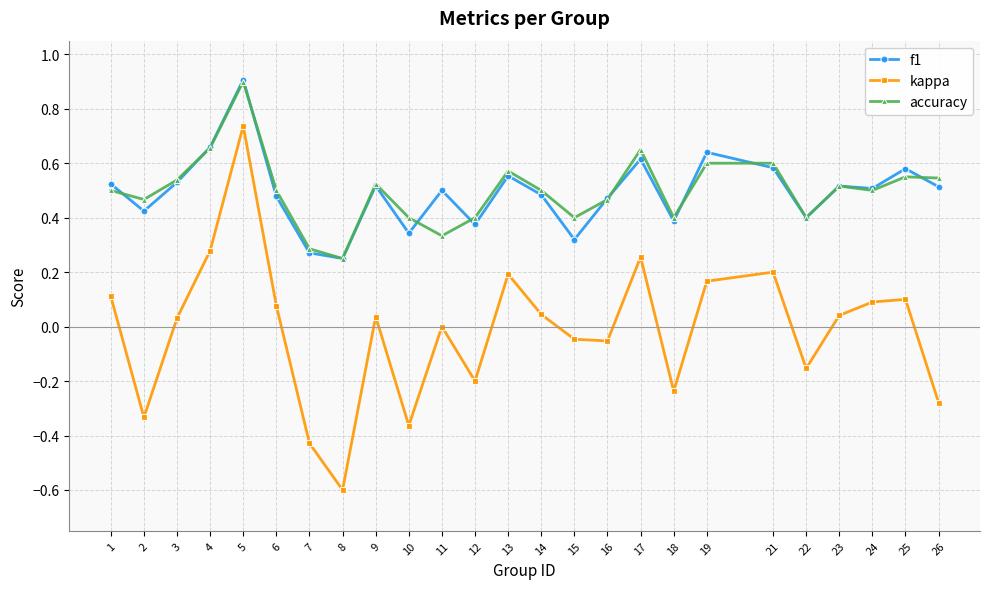

Is it true that kappa equals 0.0 at 9?

True